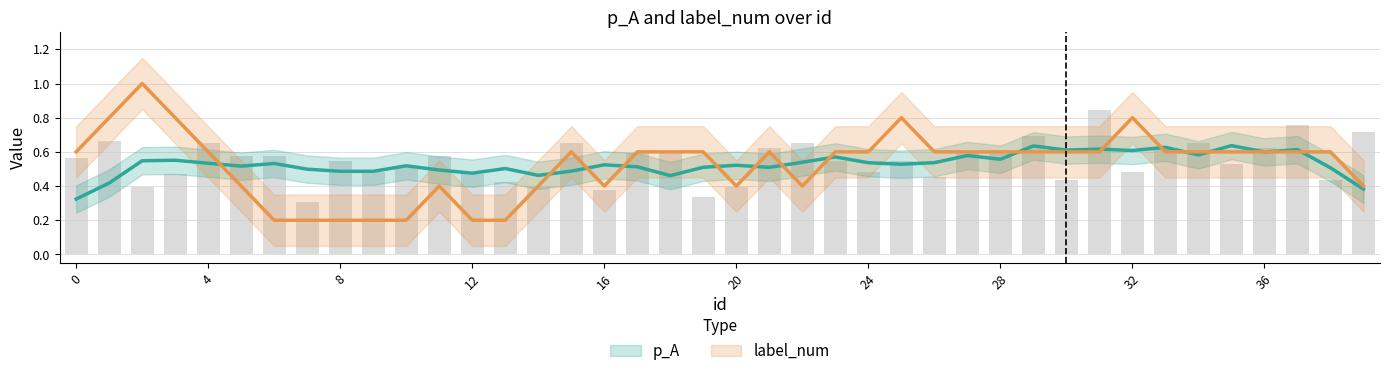

Reading right to left, transcribe all the data shown in this chart.

0.7	0.4	0.8	0.6	0.5	0.7	0.6	0.5	0.8	0.4	0.7	0.6	0.6	0.5	0.5	0.5	0.5	0.7	0.6	0.4	0.3	0.6	0.6	0.4	0.7	0.4	0.4	0.5	0.6	0.5	0.5	0.5	0.3	0.6	0.6	0.7	0.5	0.4	0.7	0.6